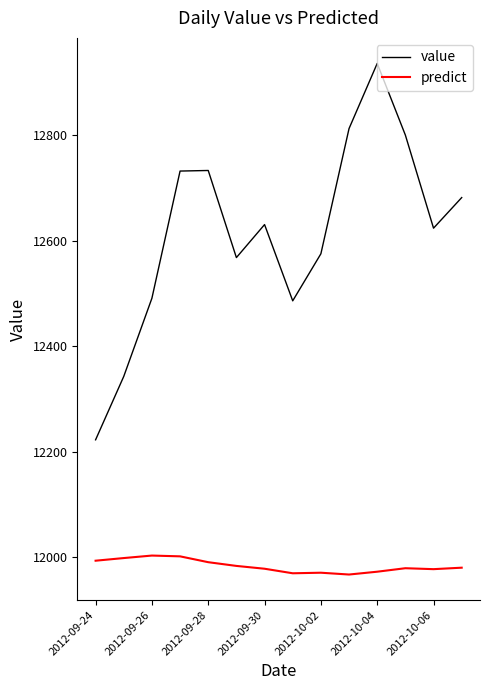

What is the lowest value of the value series?

12222.4